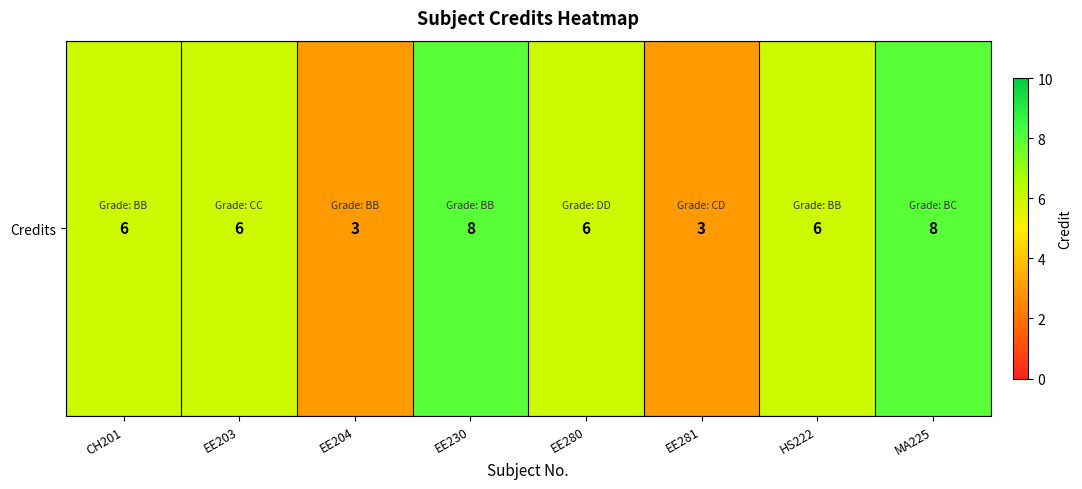

What is the greatest value displayed?

8